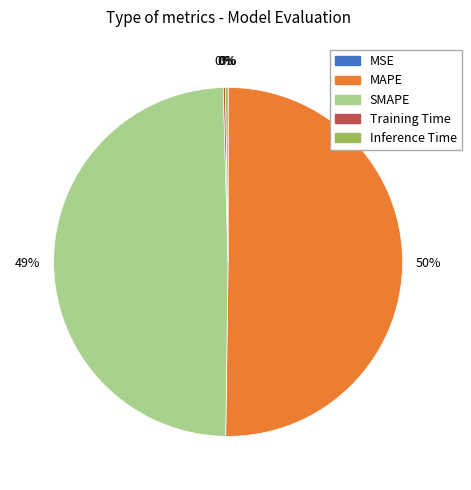

What is the largest slice in the pie chart?

MAPE